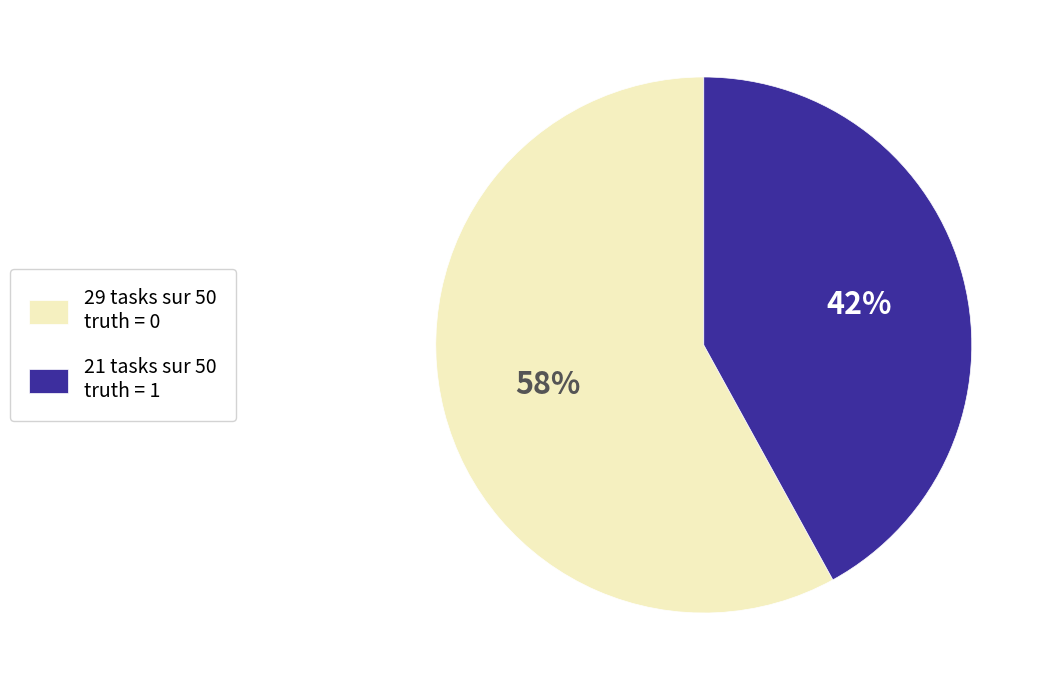

To the nearest percent, what portion does 21 tasks sur 50 truth = 1 represent?

42%